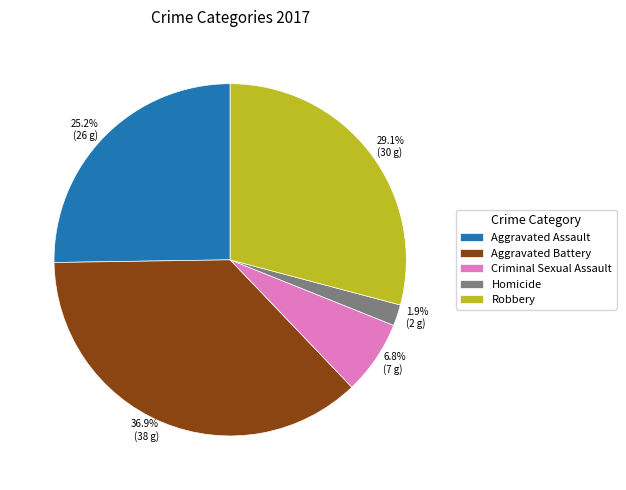

Is the sum of Criminal Sexual Assault and Homicide greater than half?

No